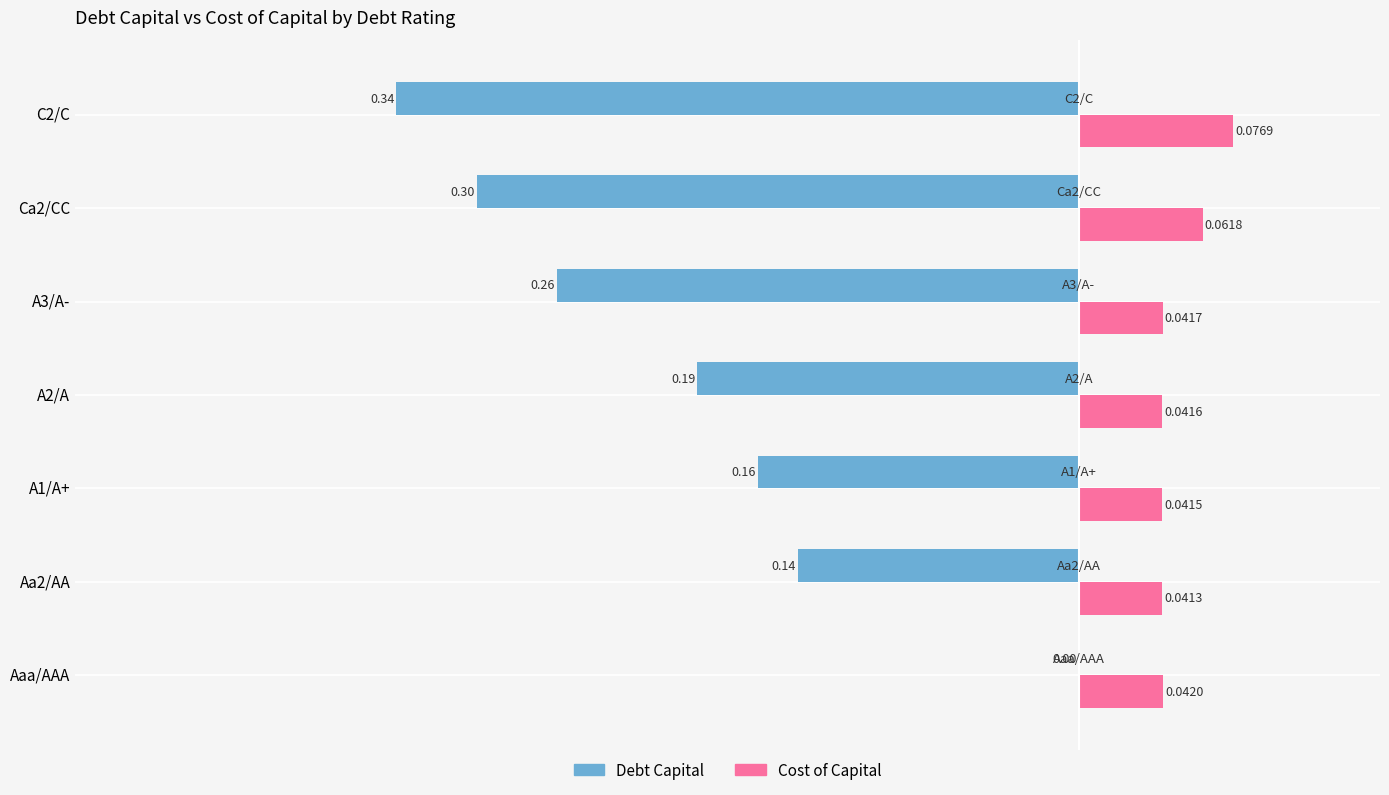

At which label is Debt Capital closest to 0?

Aaa/AAA